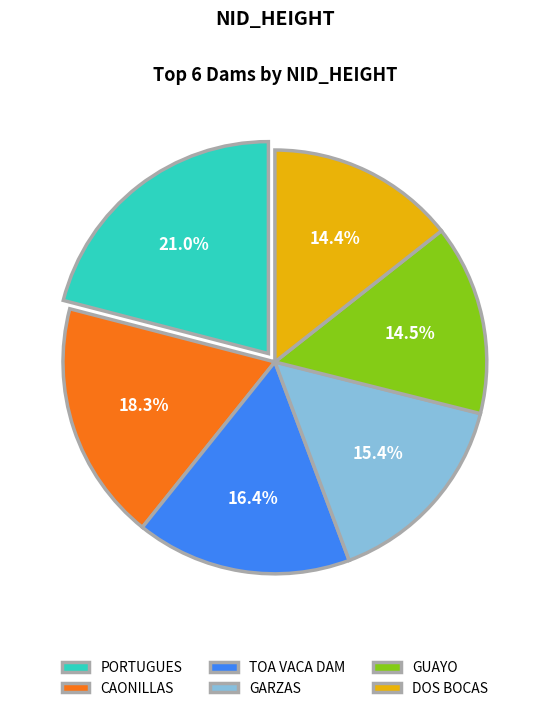

To the nearest percent, what percentage of the pie is CAONILLAS?

18%